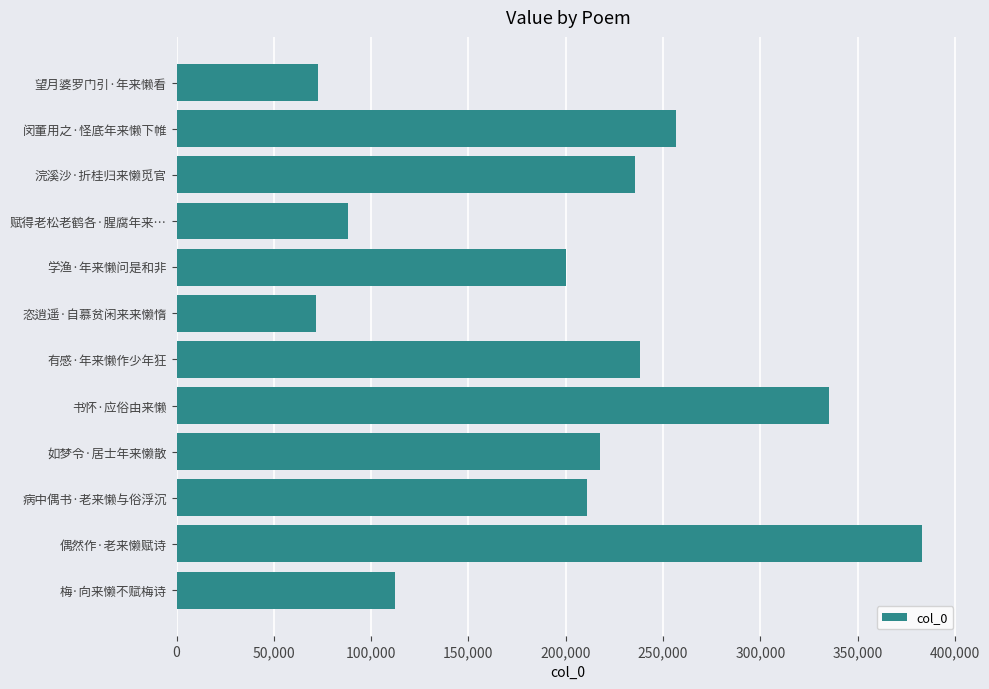

Is it true that the value at 病中偶书·老来懒与俗浮沉 is 210890?

True